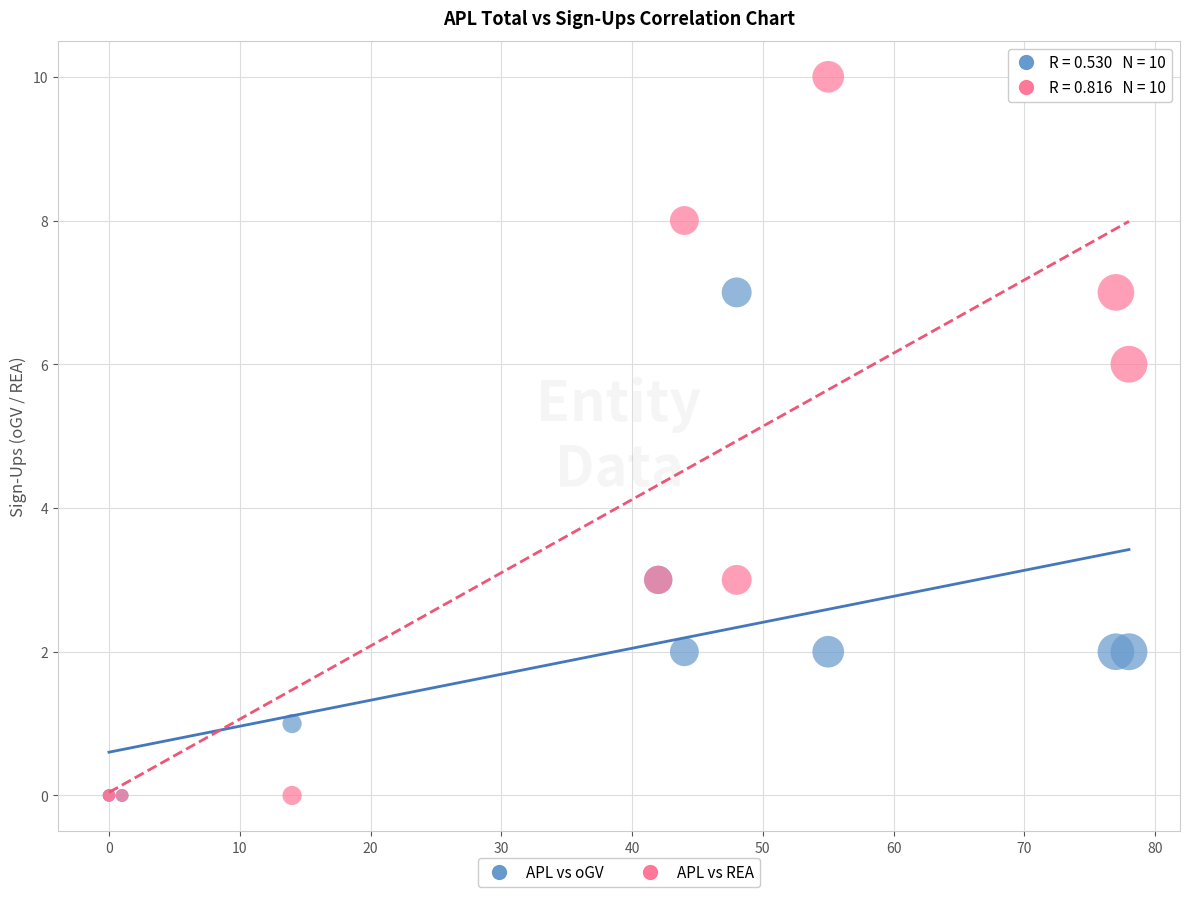

What are all the series names shown in the legend?

APL vs oGV, APL vs REA